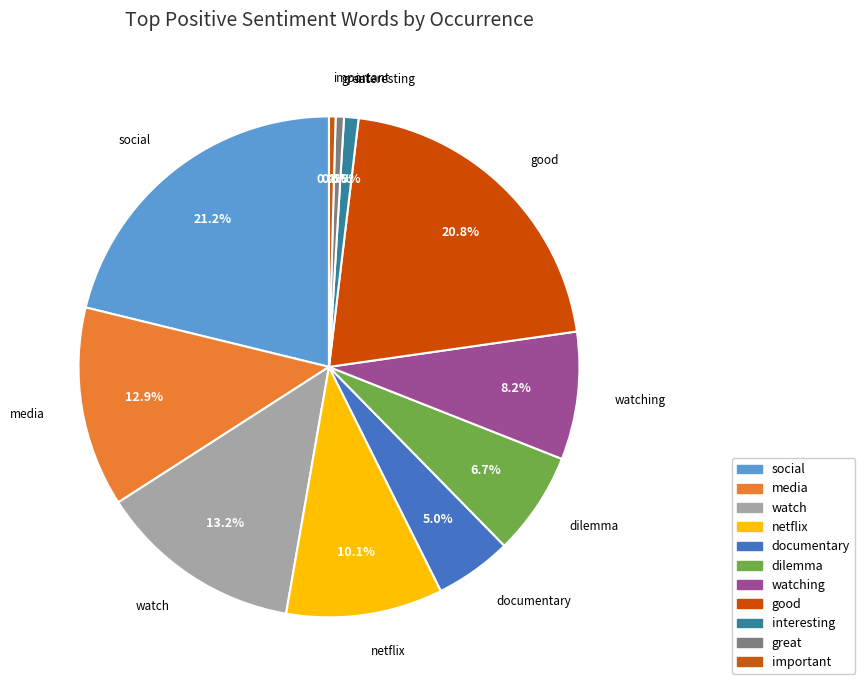

Is there any slice that represents more than half of the pie?

No